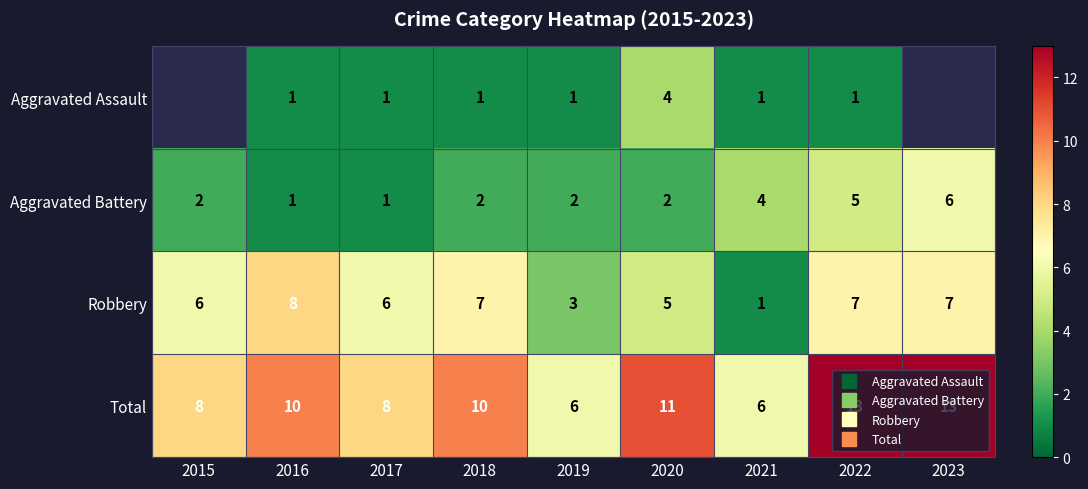

Between 2019 and 2022, which series saw the biggest shift?

Total